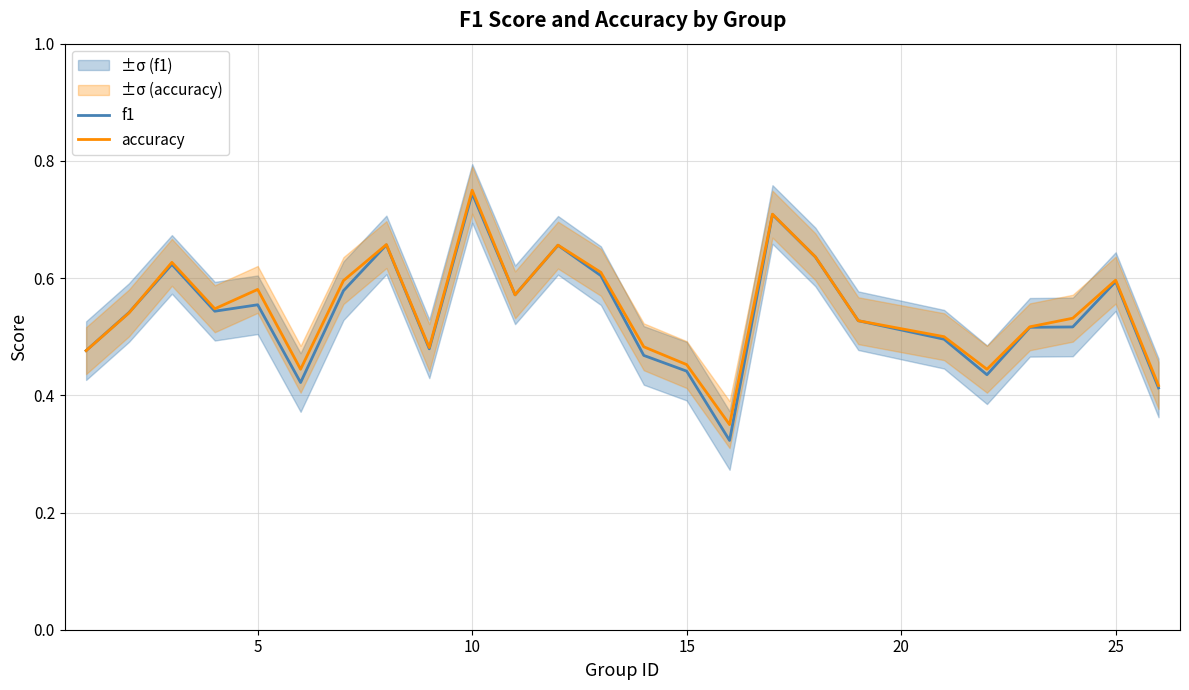

At which label does f1 reach its peak?

10